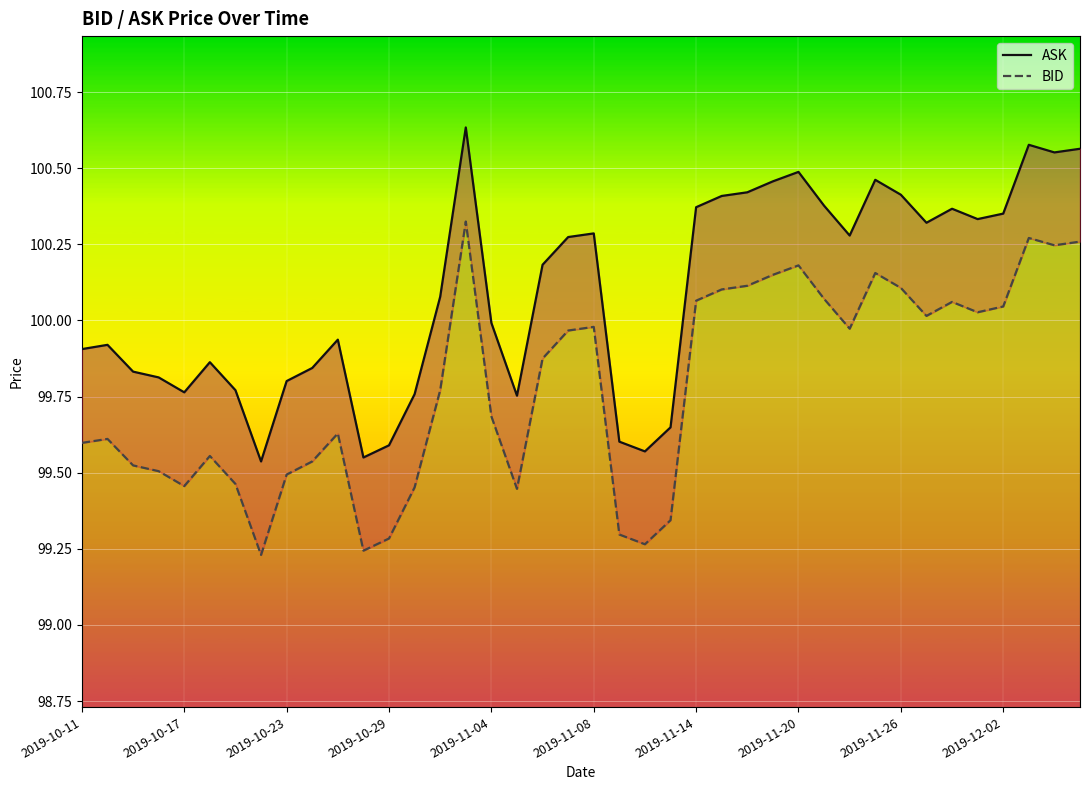

Which series has the largest total across all categories?

ASK